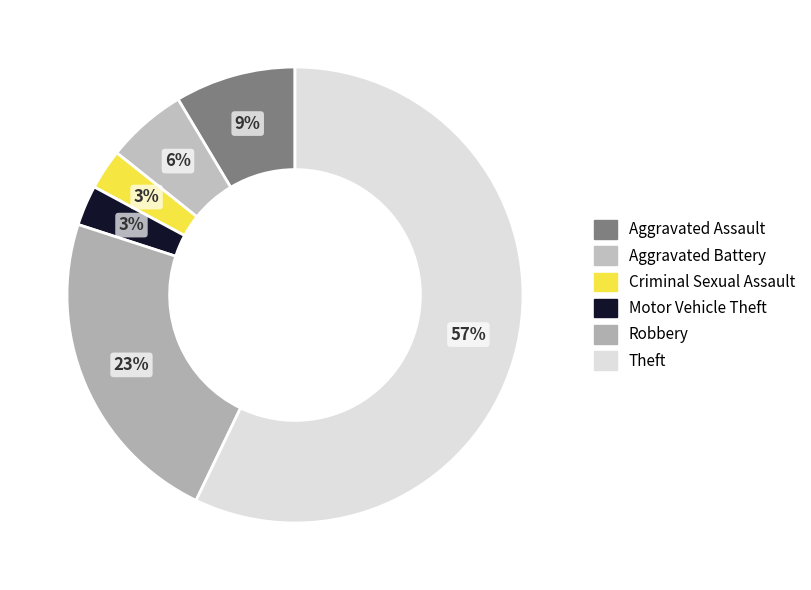

Which category has the biggest portion of the pie?

Theft